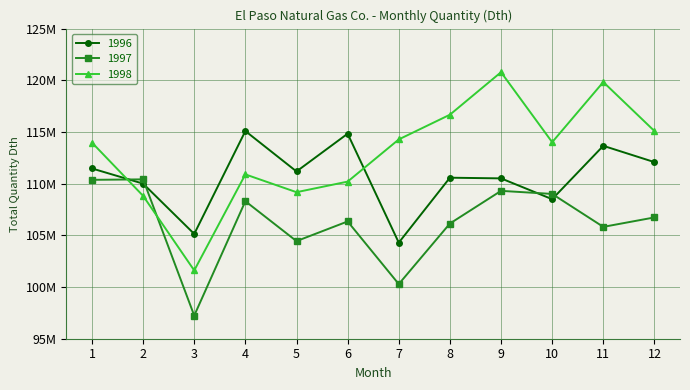

Rank the series at 3 from highest to lowest value.

1996, 1998, 1997